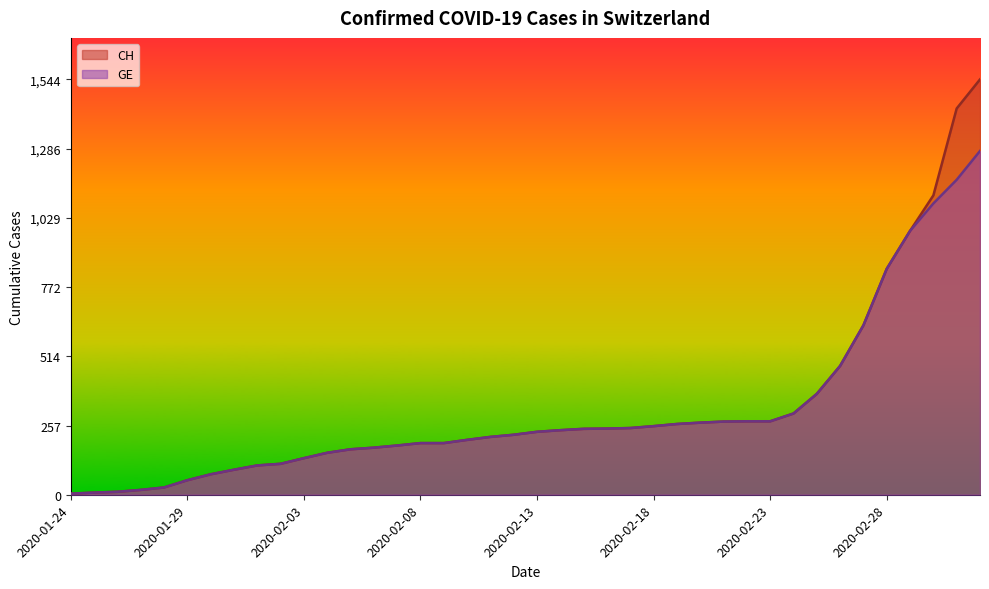

List the labels in order of CH value, largest first.

2020-03-03, 2020-03-02, 2020-03-01, 2020-02-29, 2020-02-28, 2020-02-27, 2020-02-26, 2020-02-25, 2020-02-24, 2020-02-22, 2020-02-23, 2020-02-21, 2020-02-20, 2020-02-19, 2020-02-18, 2020-02-17, 2020-02-16, 2020-02-15, 2020-02-14, 2020-02-13, 2020-02-12, 2020-02-11, 2020-02-10, 2020-02-08, 2020-02-09, 2020-02-07, 2020-02-06, 2020-02-05, 2020-02-04, 2020-02-03, 2020-02-02, 2020-02-01, 2020-01-31, 2020-01-30, 2020-01-29, 2020-01-28, 2020-01-27, 2020-01-26, 2020-01-25, 2020-01-24